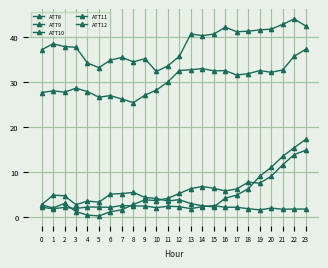

The ATT12 series shows 0.3 at 5. True or false?

False